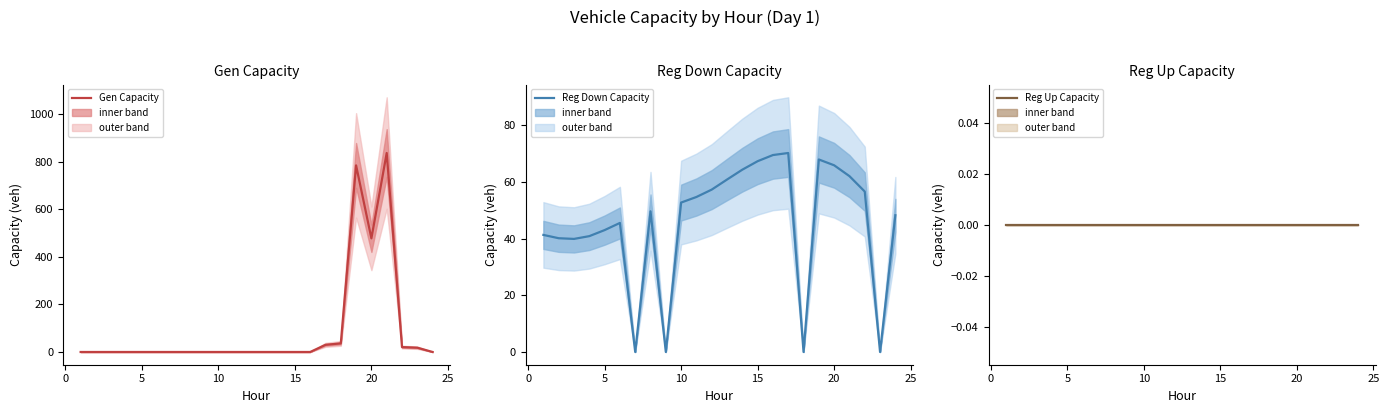

What is the maximum value shown in the chart?

836.3